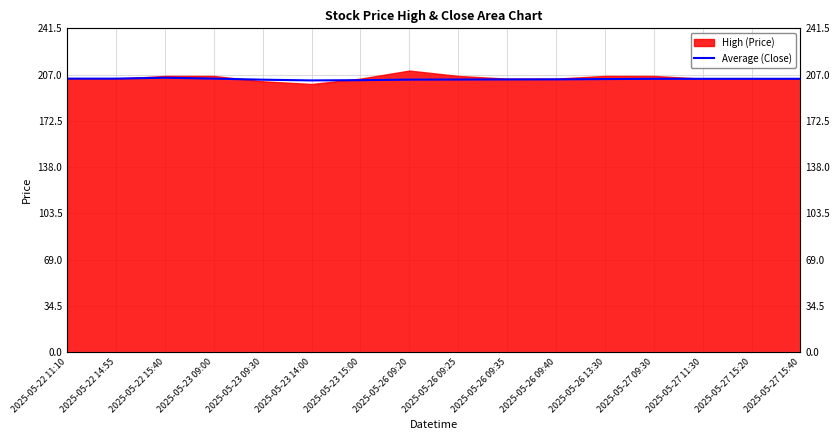

The chart shows a value of 302.7 at 2025-05-23 15:00. True or false?

False